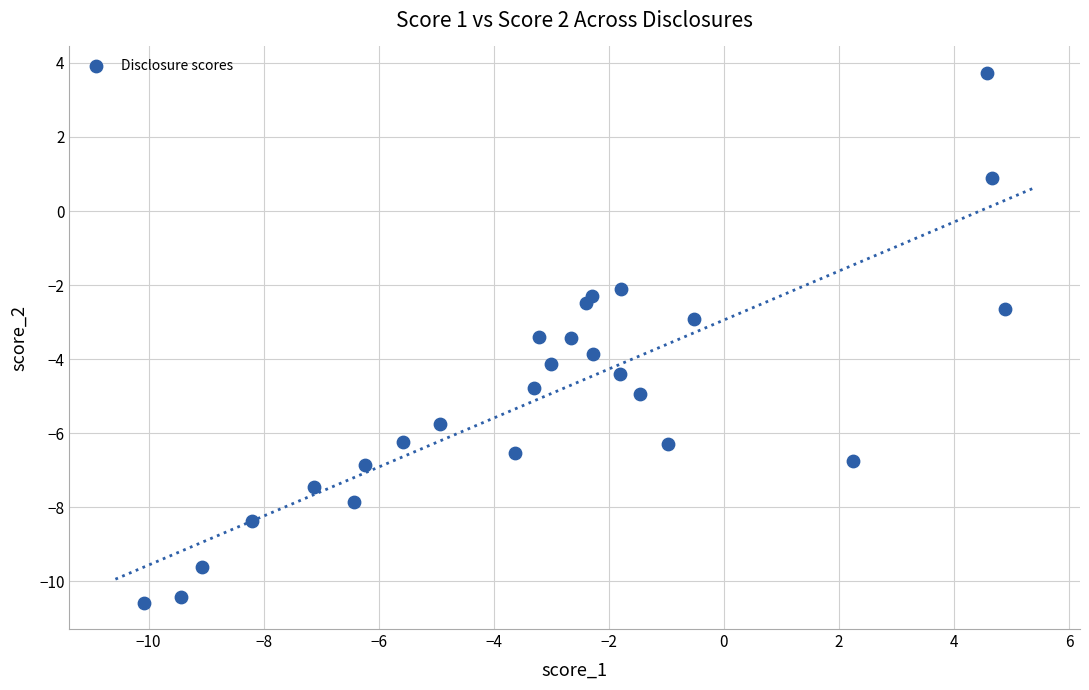

What is the range of X values (max minus min)?

15.0